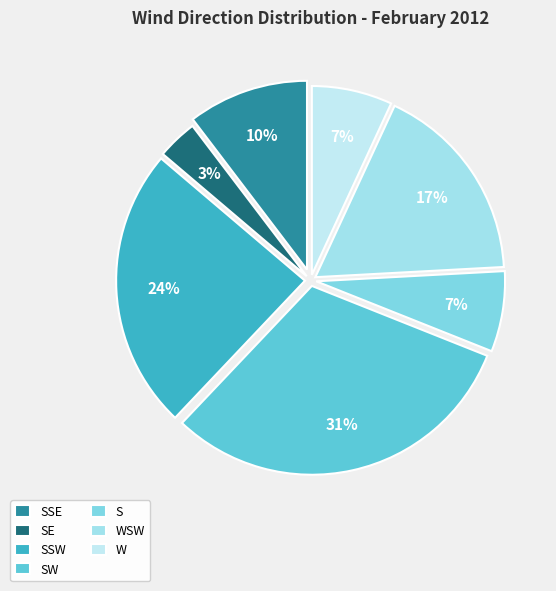

Is SSE the majority of the pie?

No